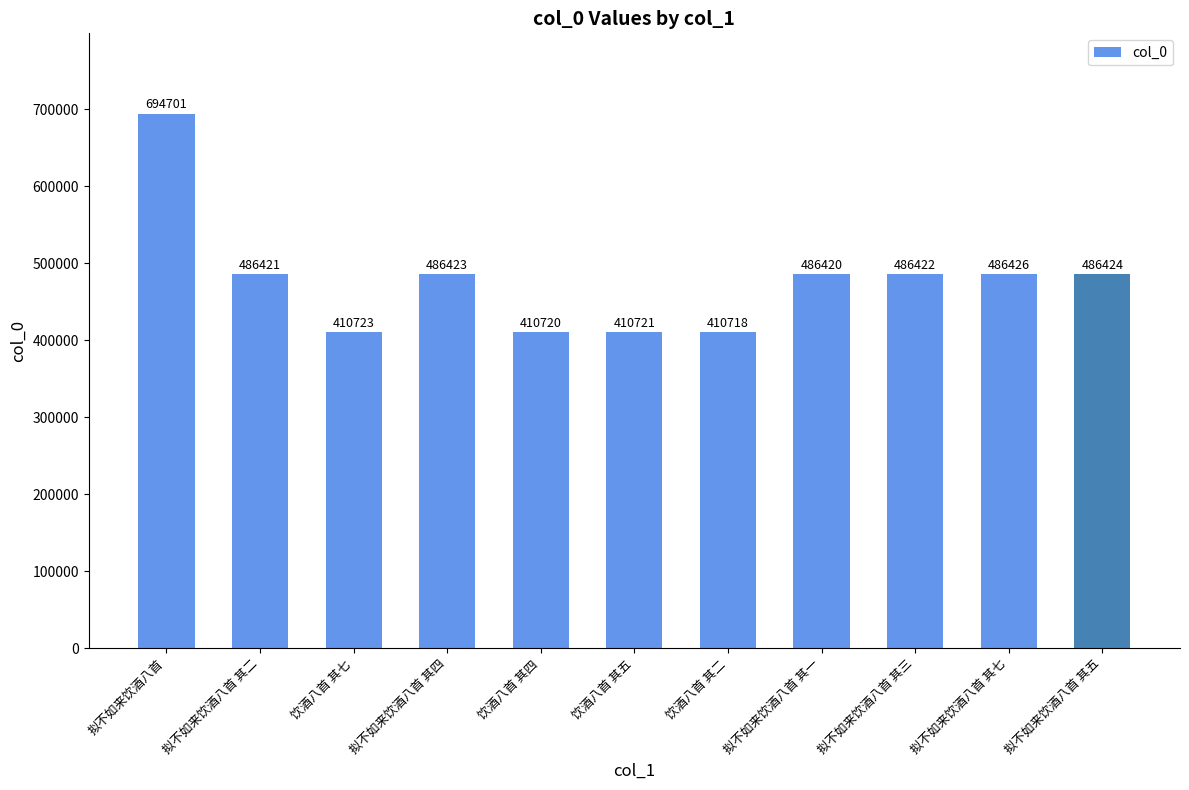

What is the minimum value shown in the chart?

410718